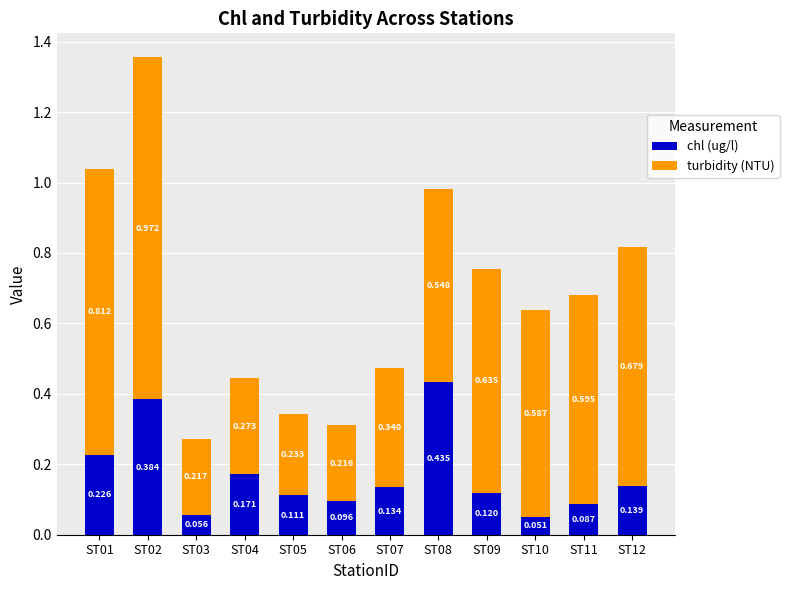

How many distinct data groups are displayed?

2